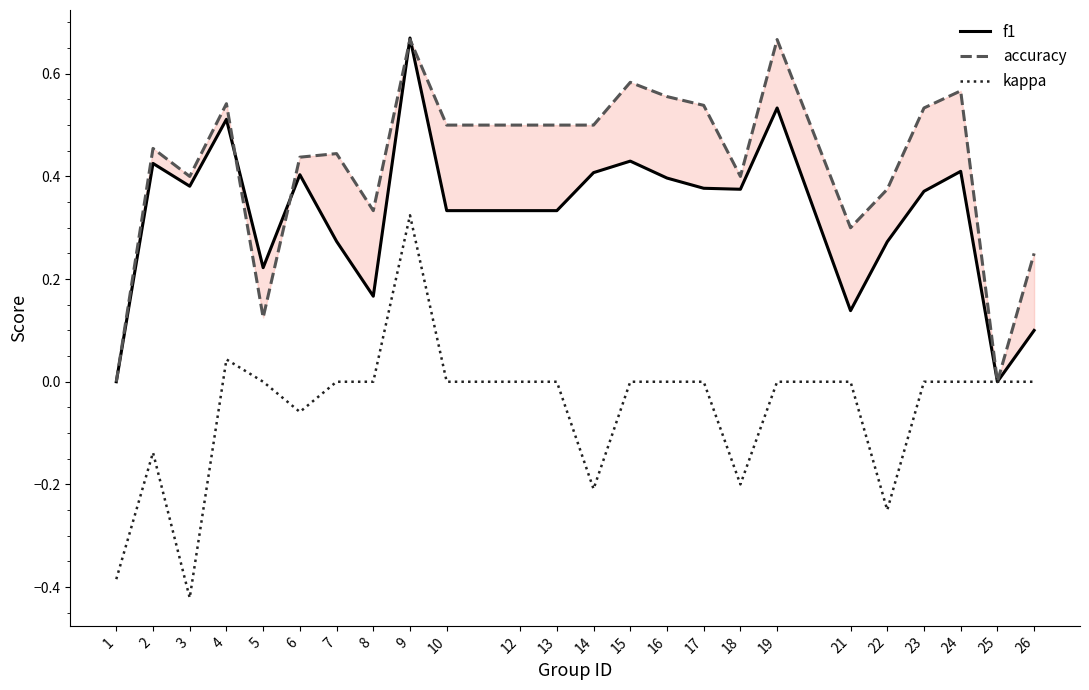

Between 24 and 26, which series saw the biggest shift?

accuracy